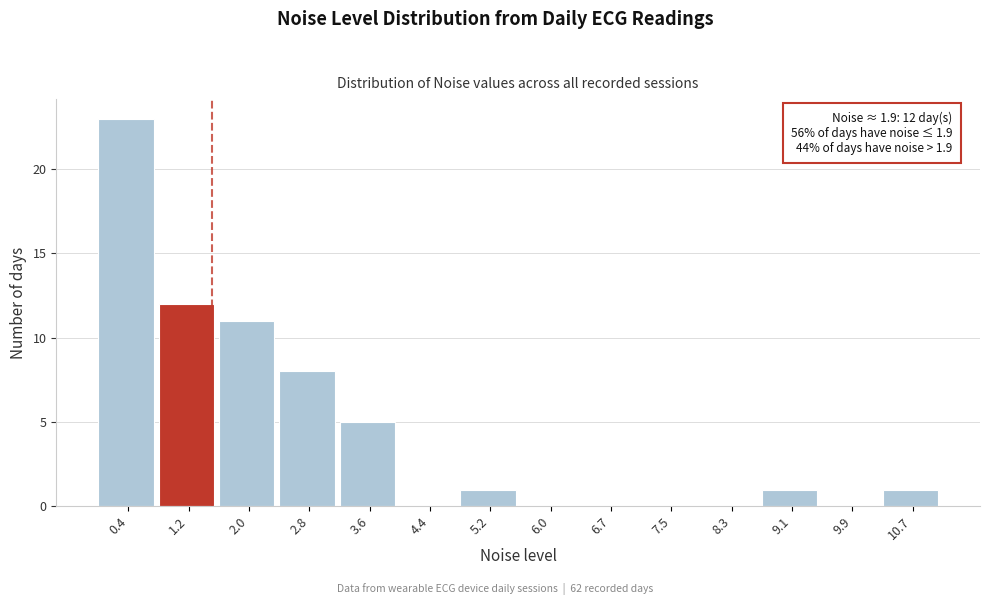

Reading left to right, what are all the values shown in this chart?

0.4=23	1.2=12	2.0=11	2.8=8	3.6=5	4.4=0	5.2=1	6.0=0	6.7=0	7.5=0	8.3=0	9.1=1	9.9=0	10.7=1